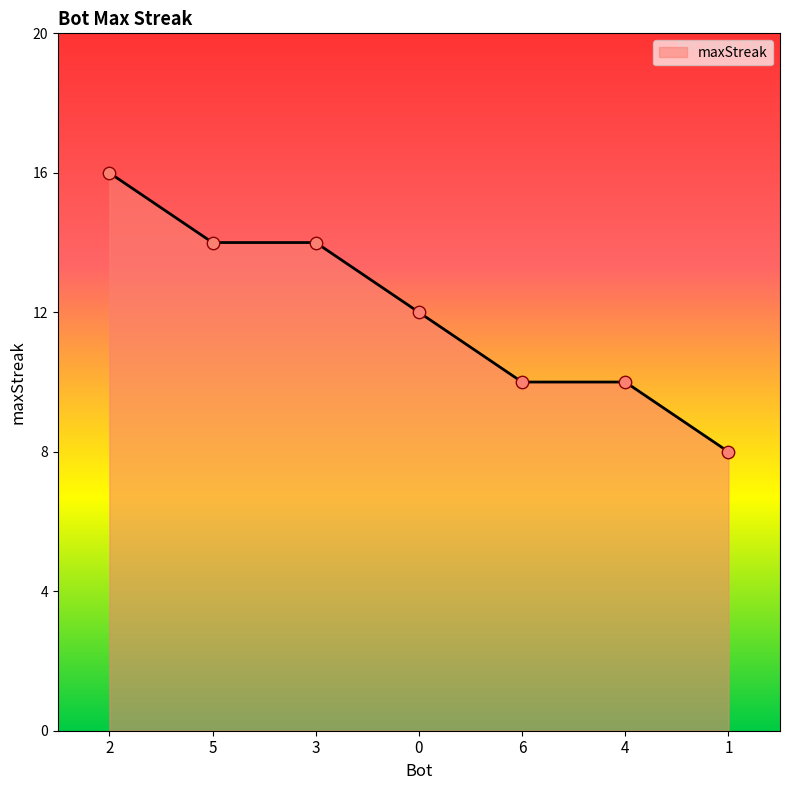

What is the change in value from 3 to 4?

-4